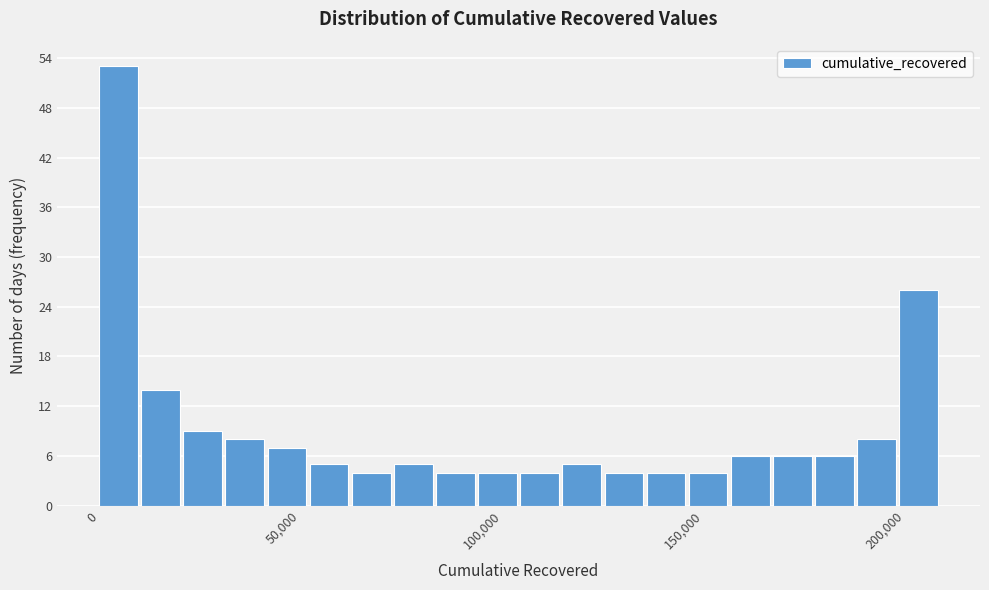

Around what value on the x-axis is the tallest bar? Give the approximate position of its centre, as read against the axis.

5000